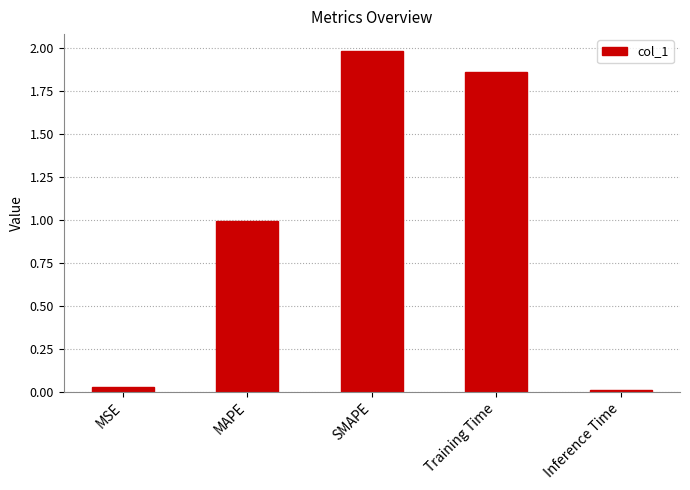

Which label corresponds to the largest value in the chart?

SMAPE